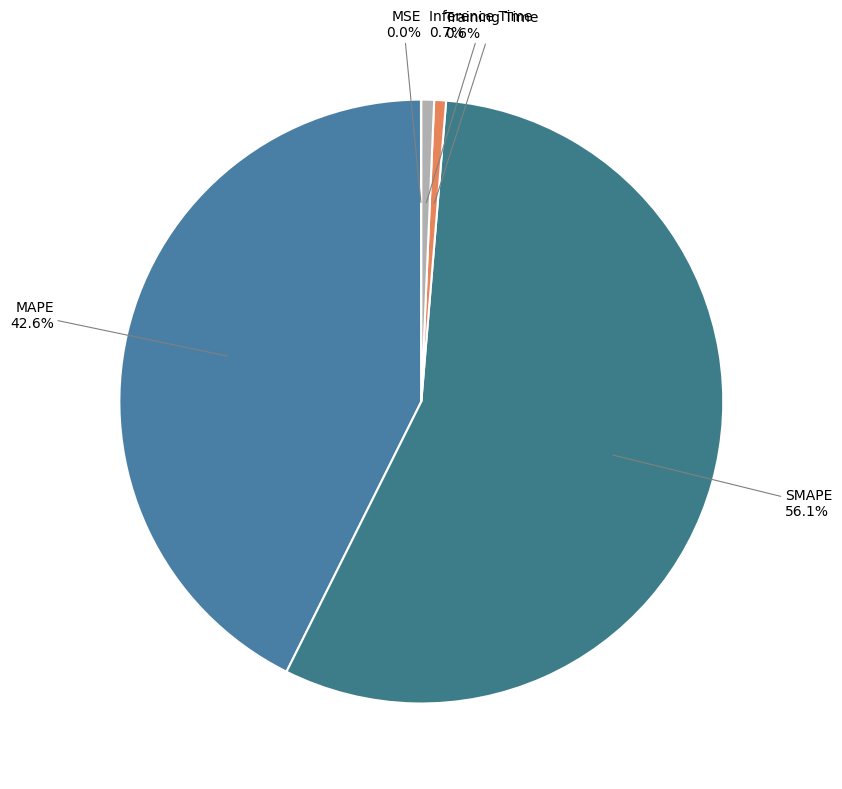

Which has a higher value, Inference Time or SMAPE?

SMAPE